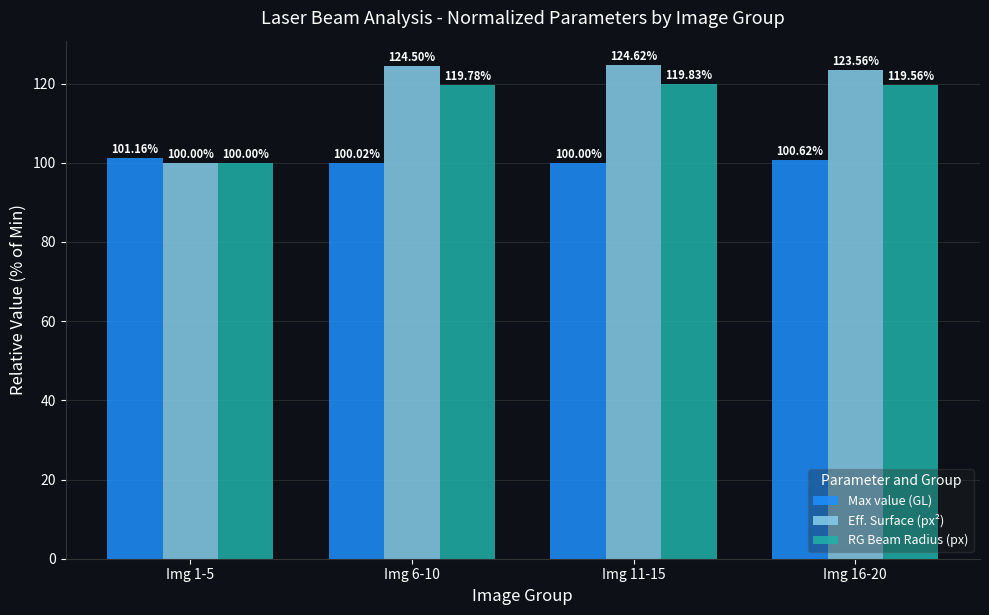

The Max value (GL) series shows 101.2 at Img 1-5. True or false?

True